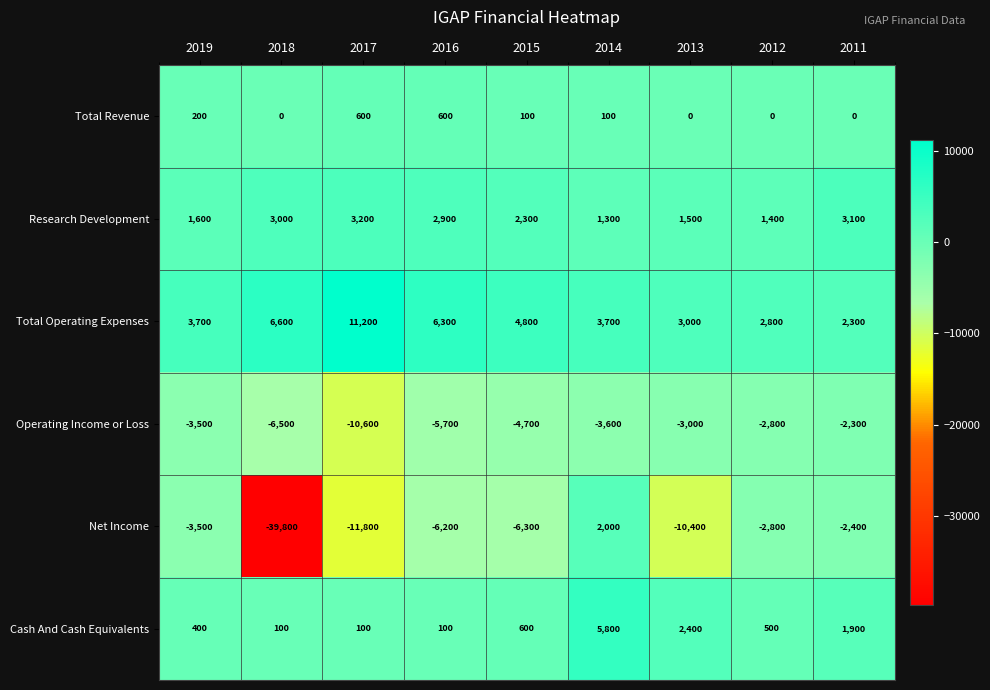

At how many categories does at least one series exceed 1216?

9